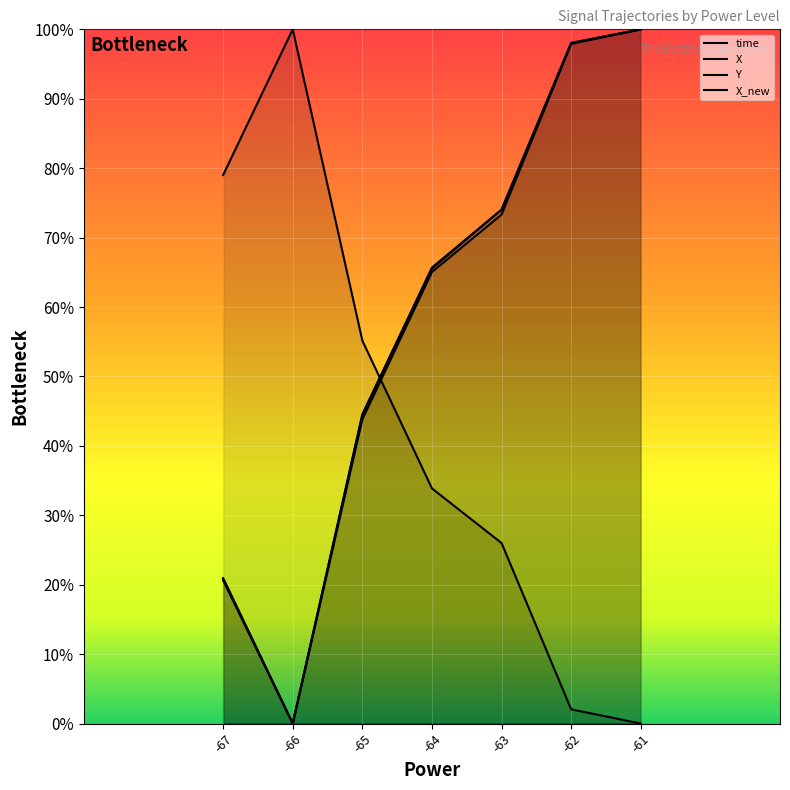

List the labels in order of X value, largest first.

-61, -62, -63, -64, -65, -67, -66